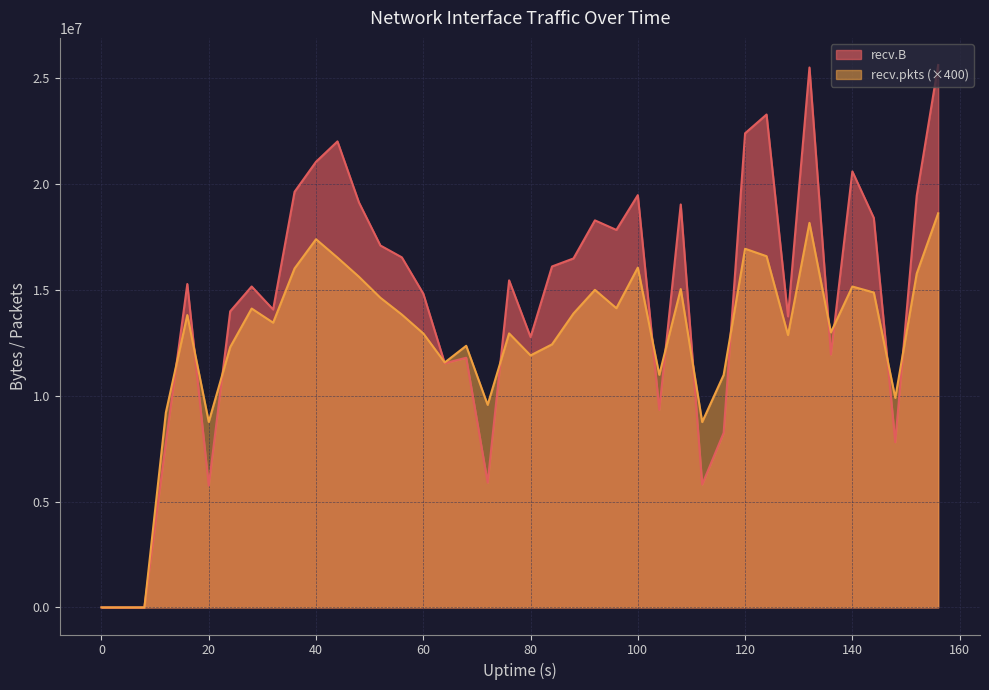

True or false: recv.pkts and recv.B intersect in this chart.

True